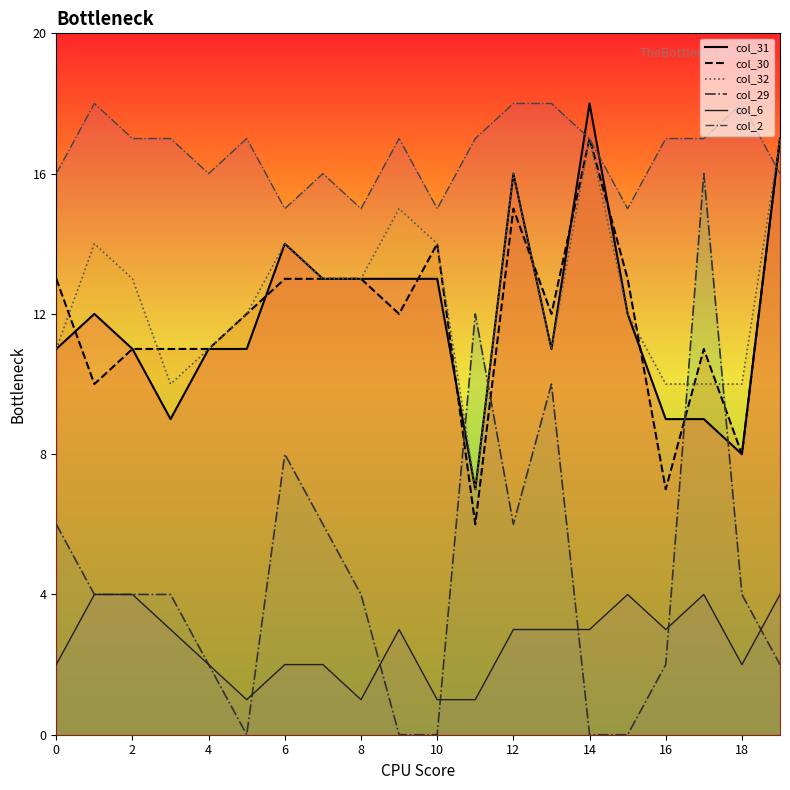

True or false: col_29 and col_2 intersect in this chart.

False